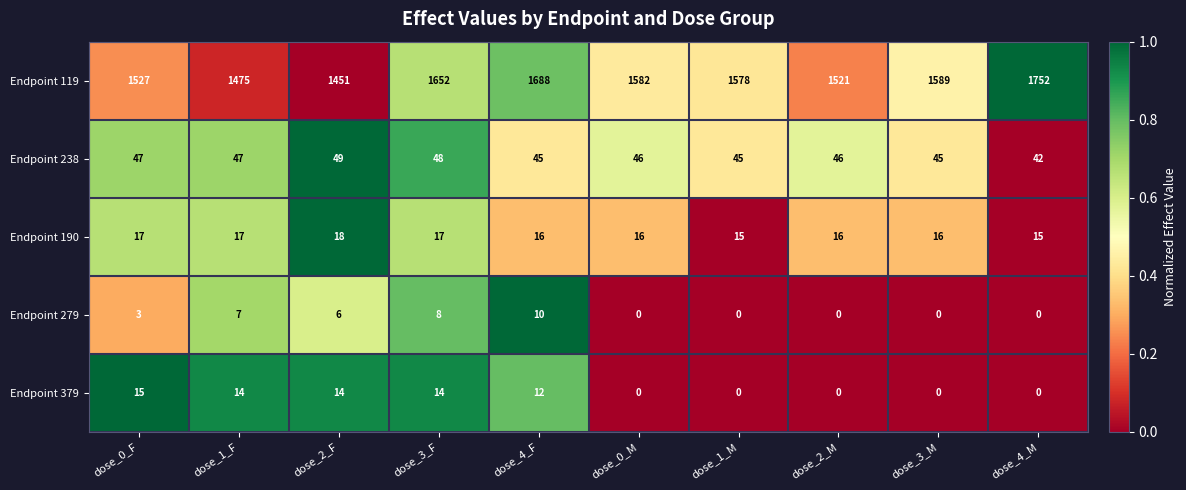

What is the difference between the Endpoint 119 values at dose_4_F and dose_4_M?

64